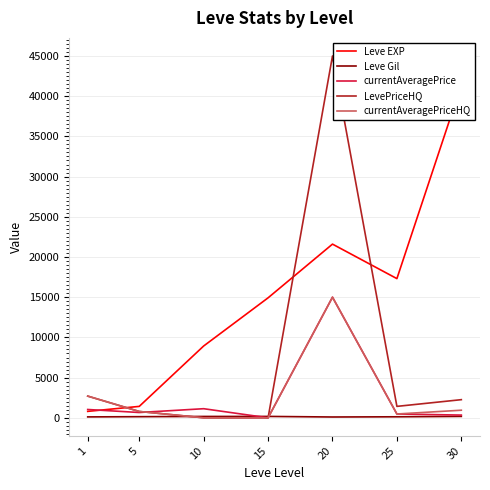

Between 25 and 15, which is larger?

25